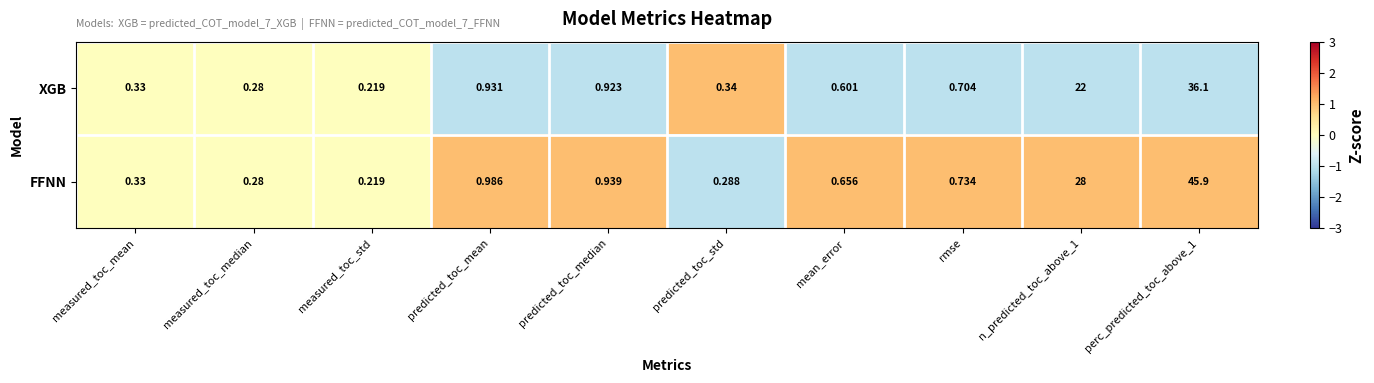

Which series has the largest total across all categories?

FFNN